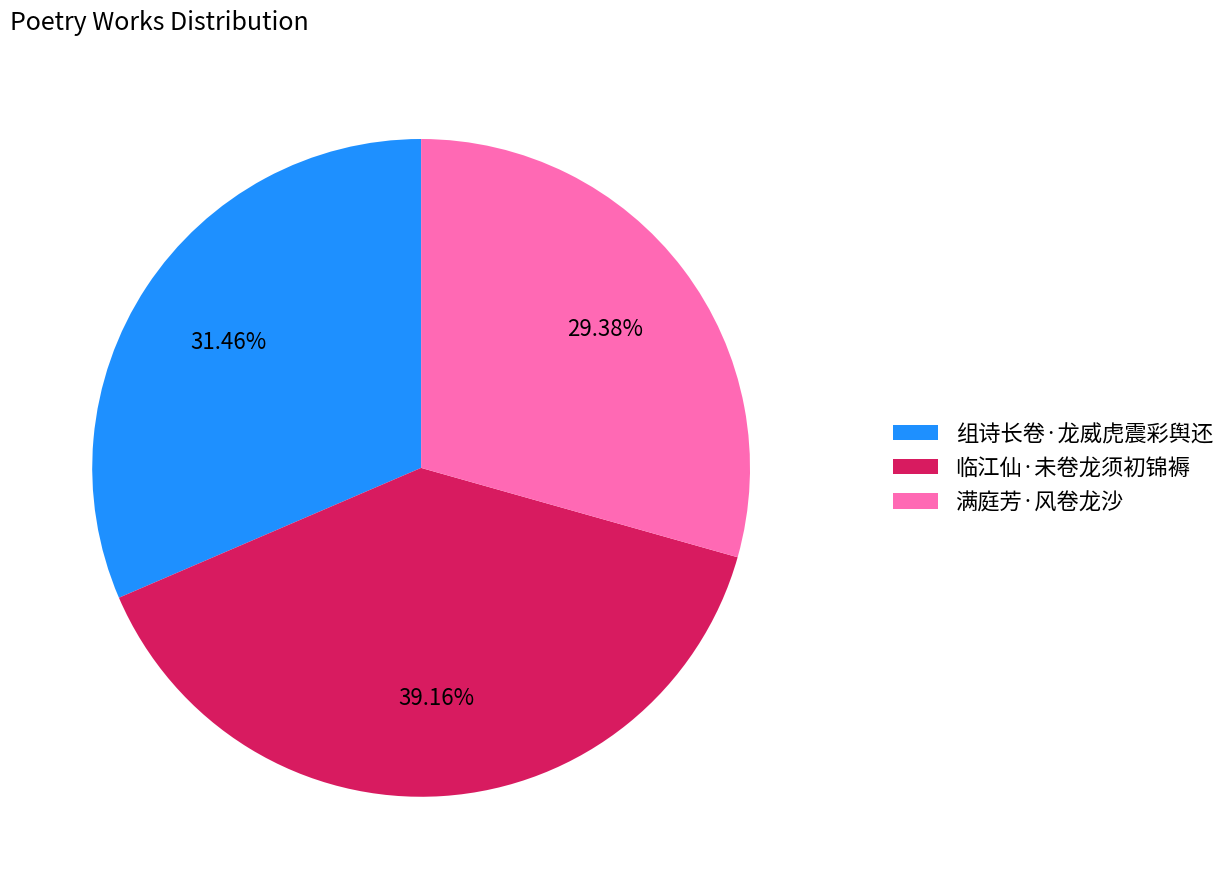

Combined, do 组诗长卷·龙威虎震彩舆还 and 满庭芳·风卷龙沙 account for over 50%?

Yes